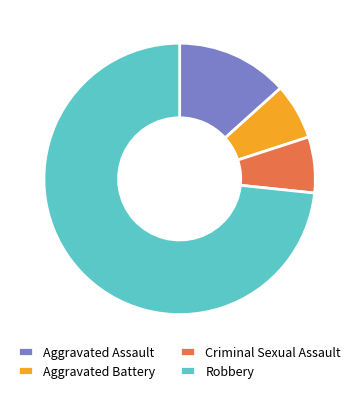

How many segments does this pie chart have?

4